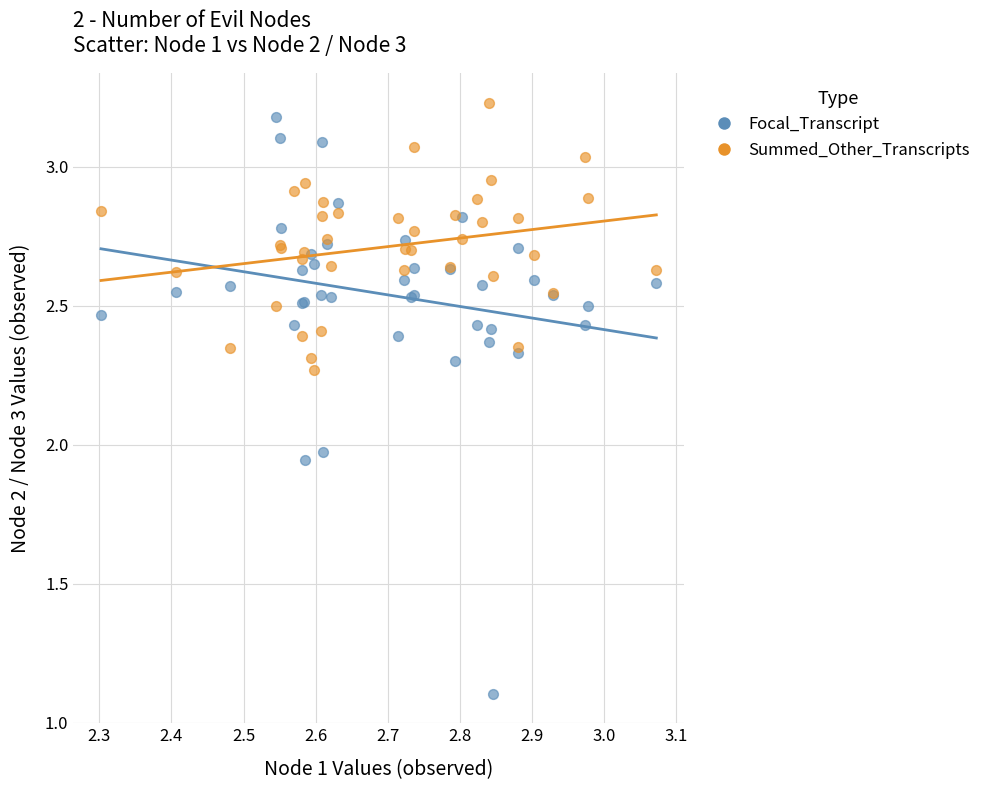

Which series has the widest spread of Y values?

Focal_Transcript